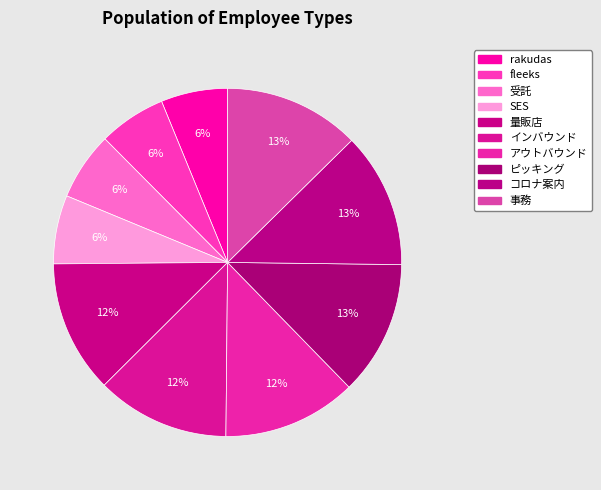

Which category has the biggest portion of the pie?

事務